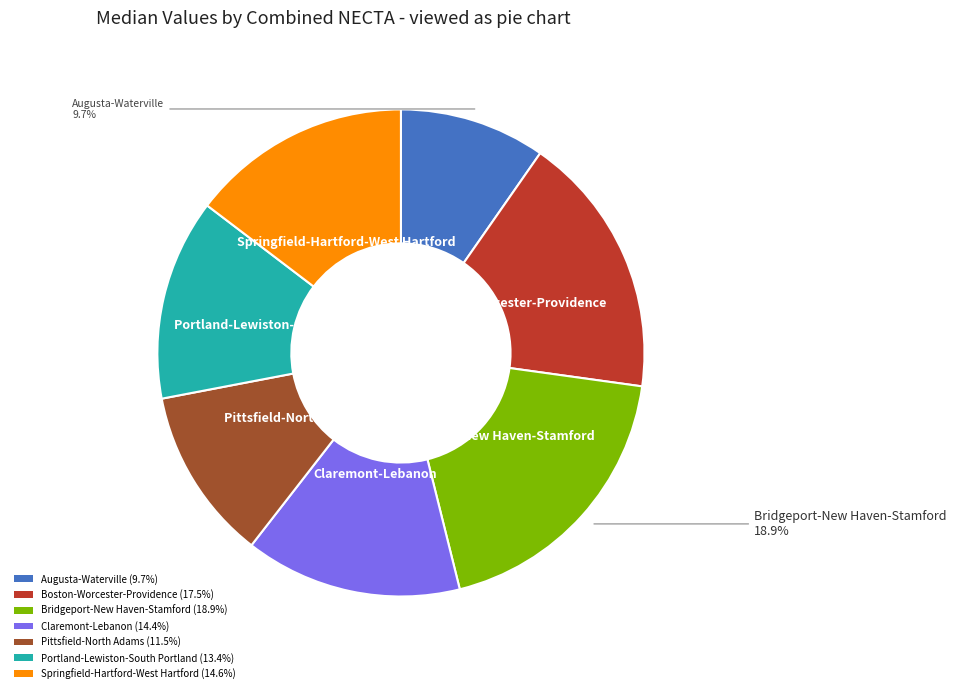

Do Pittsfield-North Adams (11.5%) and Claremont-Lebanon (14.4%) together represent more than half of the pie?

No